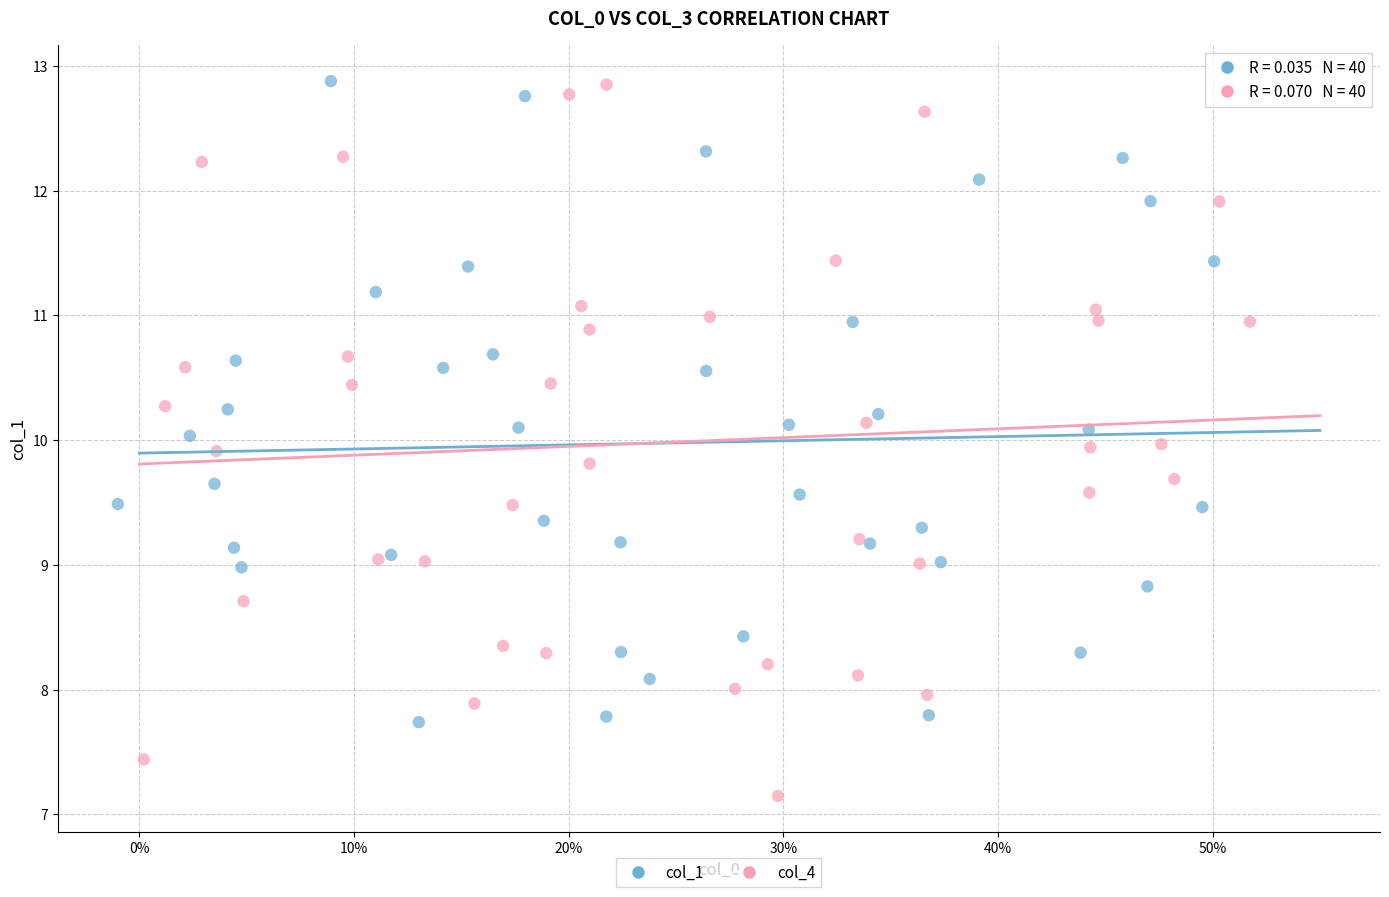

Which series has the widest spread of Y values?

col_4